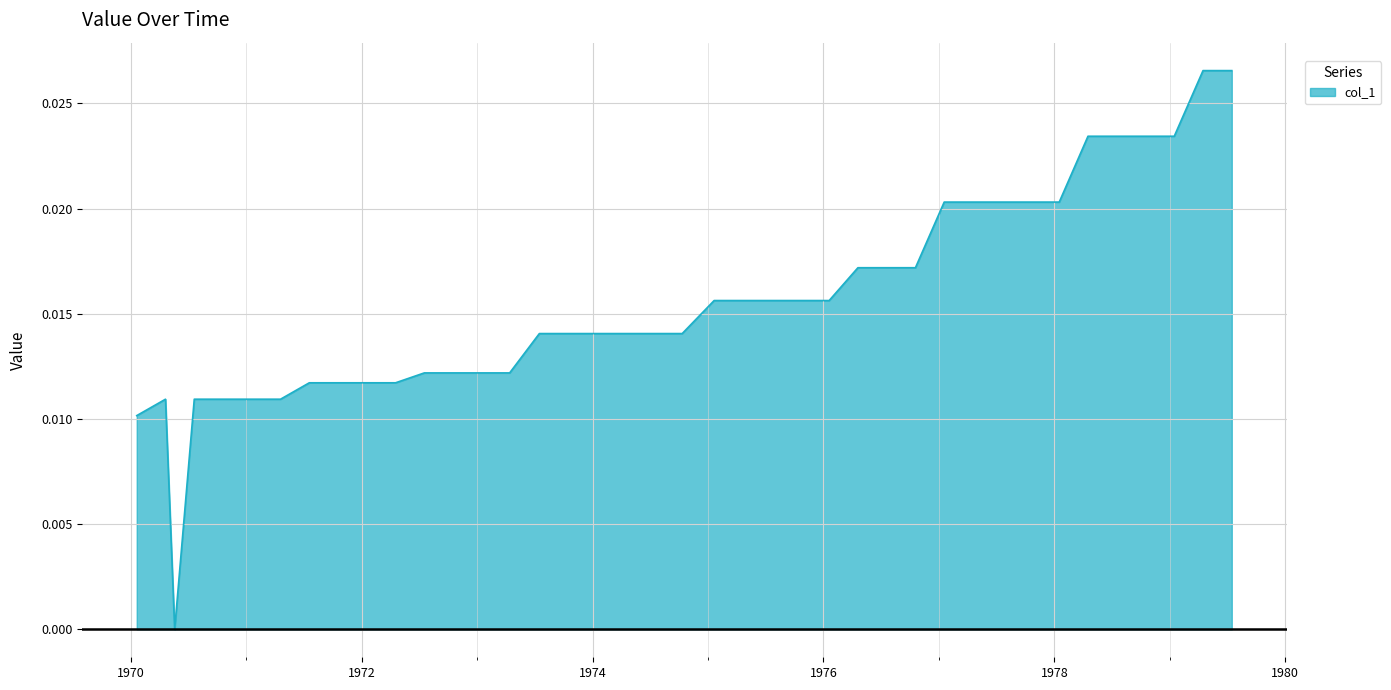

Does the chart display data point markers on the line(s)?

No